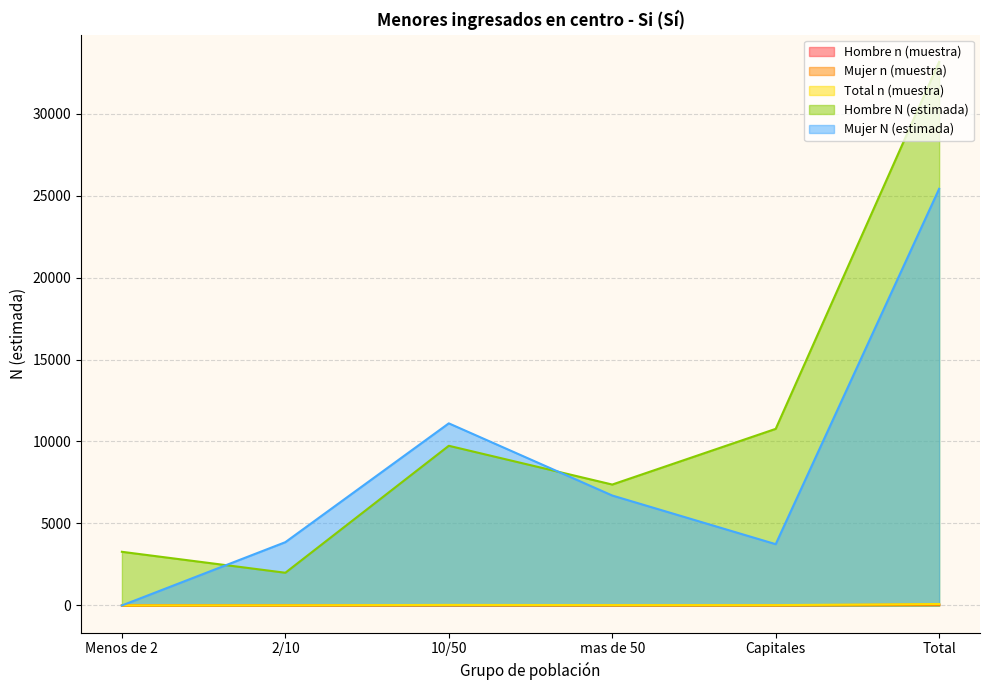

In Total n (muestra), how many points are lower than both neighbors (excluding endpoints)?

1